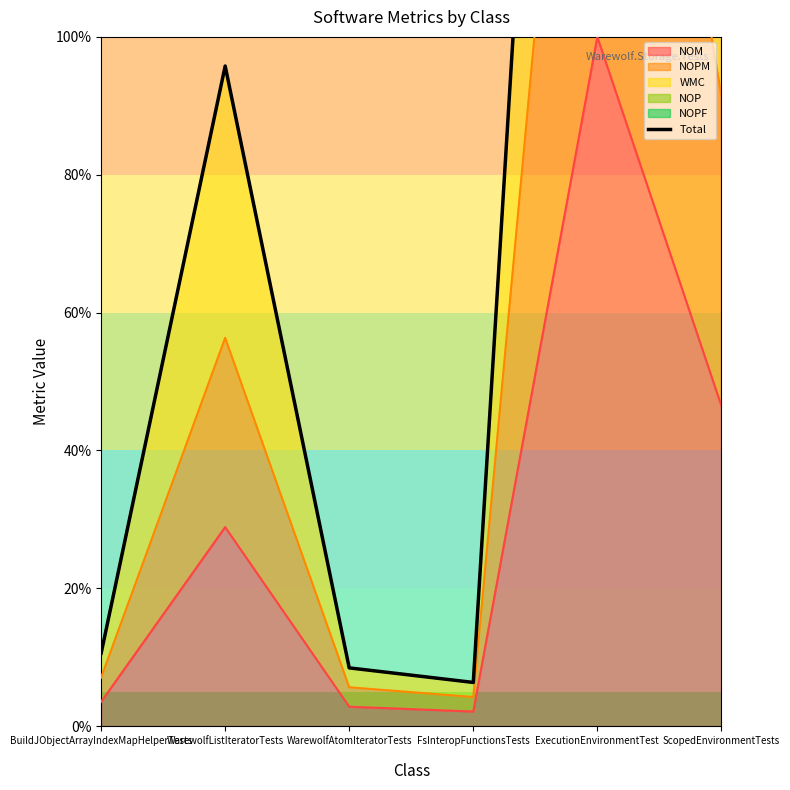

How many data points does each series have?

6